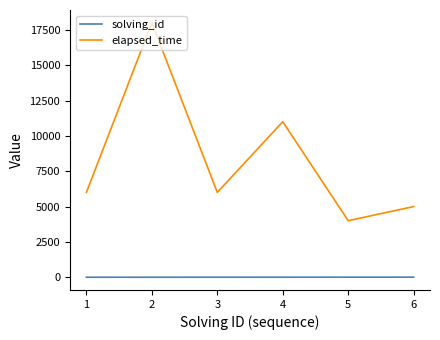

Which series has the largest total across all categories?

elapsed_time